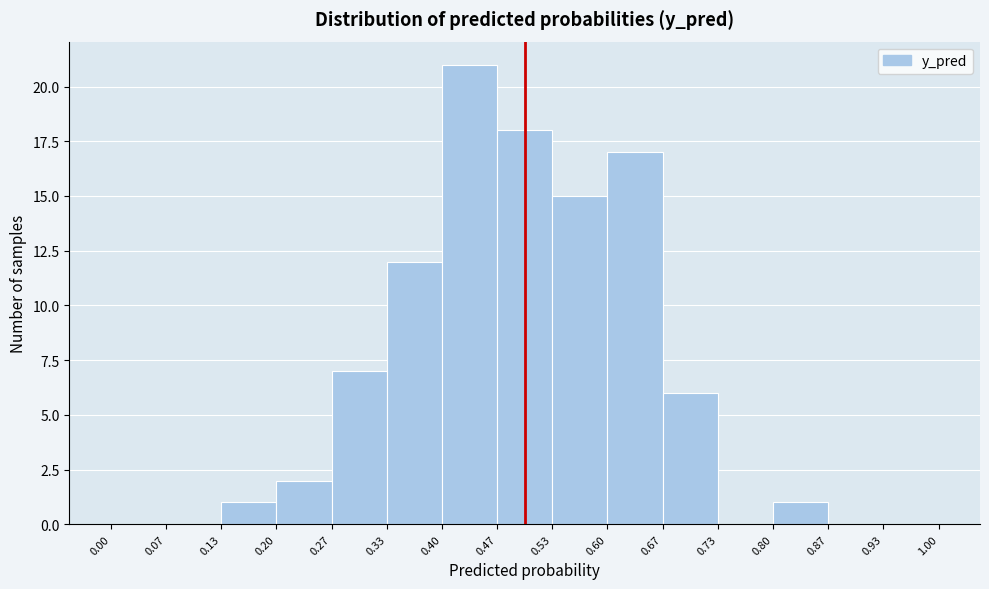

Reading left to right, transcribe this chart: for each bar, give the range it covers on the x-axis and its height. The values are not printed on the chart, so give them approximately, as read against the axis.

0.00 to 0.07: 0
0.07 to 0.13: 0
0.13 to 0.20: 1
0.20 to 0.27: 2
0.27 to 0.33: 7
0.33 to 0.40: 12
0.40 to 0.47: 21
0.47 to 0.53: 18
0.53 to 0.60: 15
0.60 to 0.67: 17
0.67 to 0.73: 6
0.73 to 0.80: 0
0.80 to 0.87: 1
0.87 to 0.93: 0
0.93 to 1.00: 0